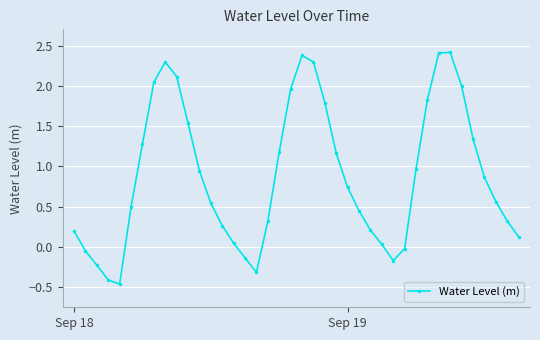

How many interior local valleys (lower than both neighbors) does the data have?

3